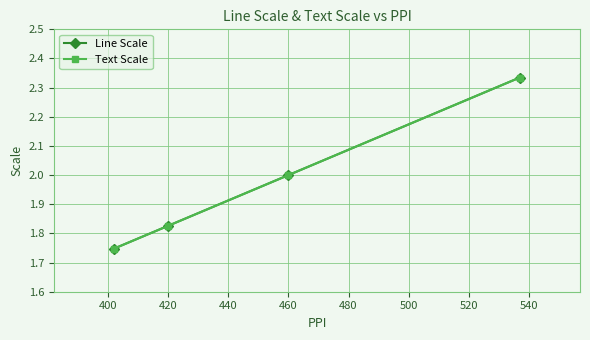

Which series has the largest total across all categories?

Line Scale